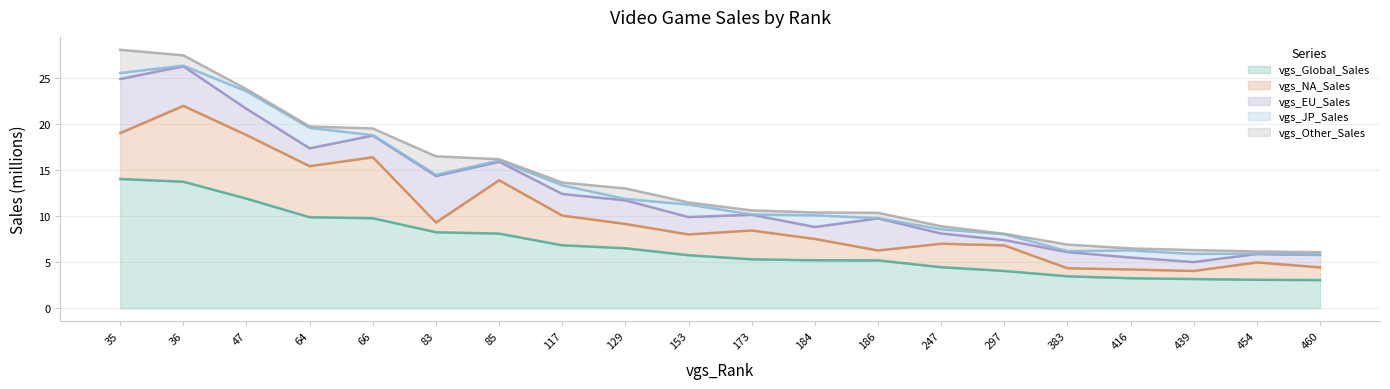

True or false: vgs_JP_Sales has a value of 0.9 at 297.

False